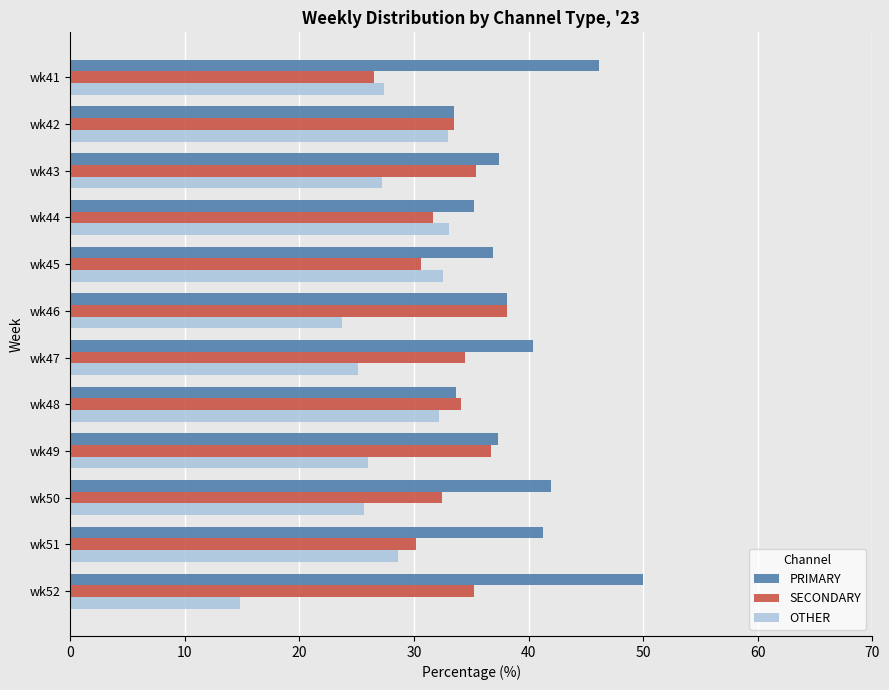

What is the sum of all OTHER values?

329.1